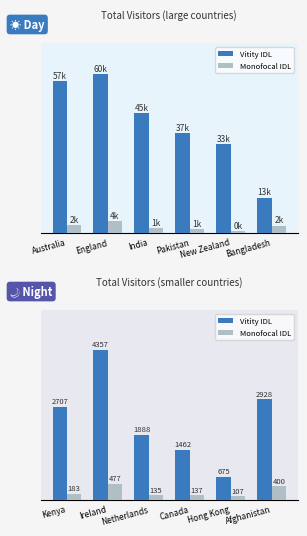

Is it true that Vitity IDL equals 823 at Netherlands?

False